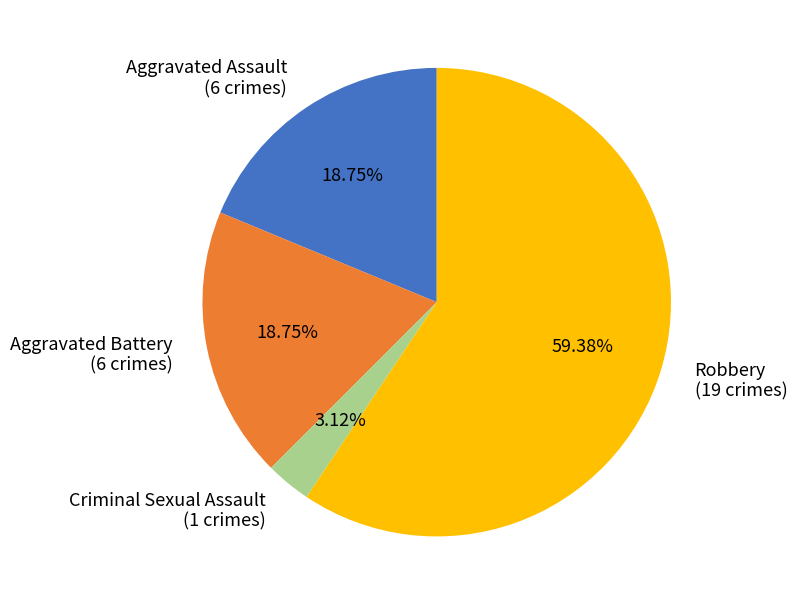

What is the smallest slice in the pie chart?

Criminal Sexual Assault